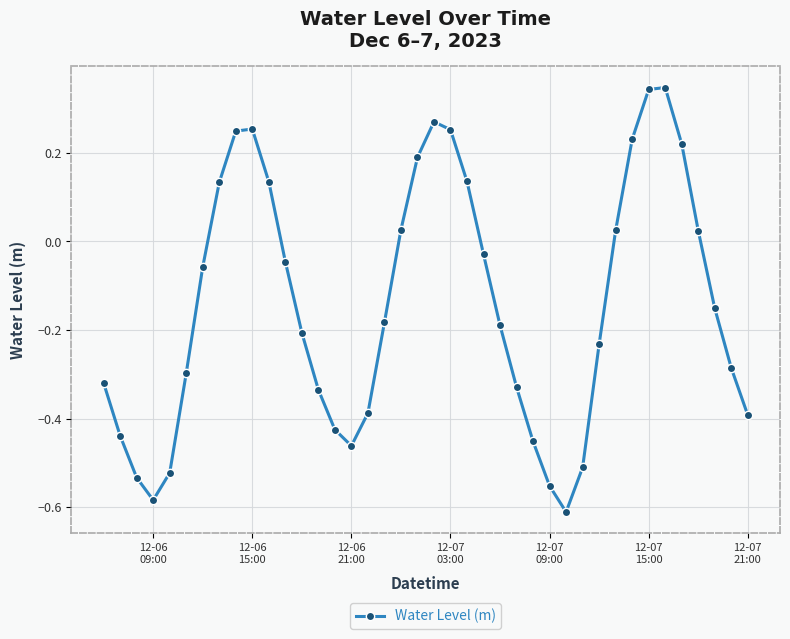

What is the difference between the maximum and second lowest values?

0.9